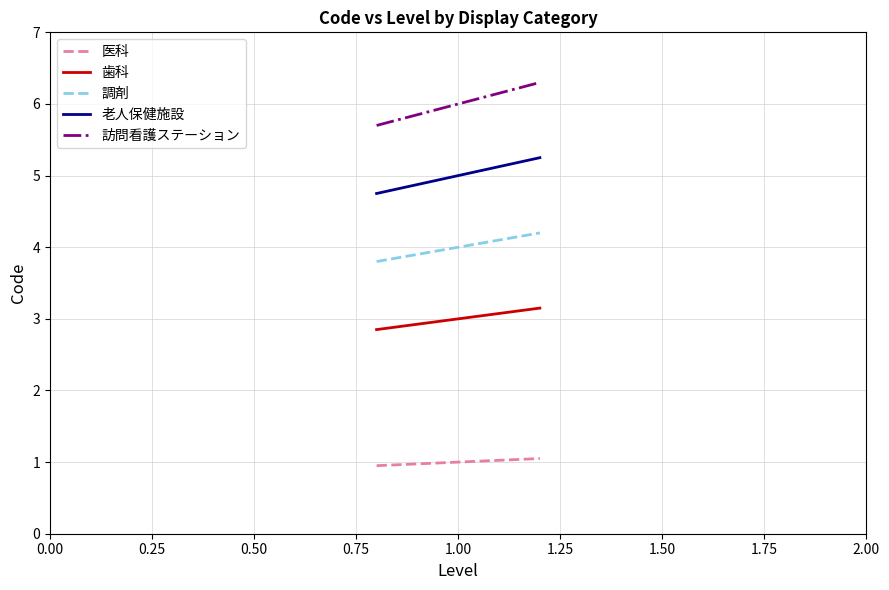

What is the greatest value displayed?

6.3